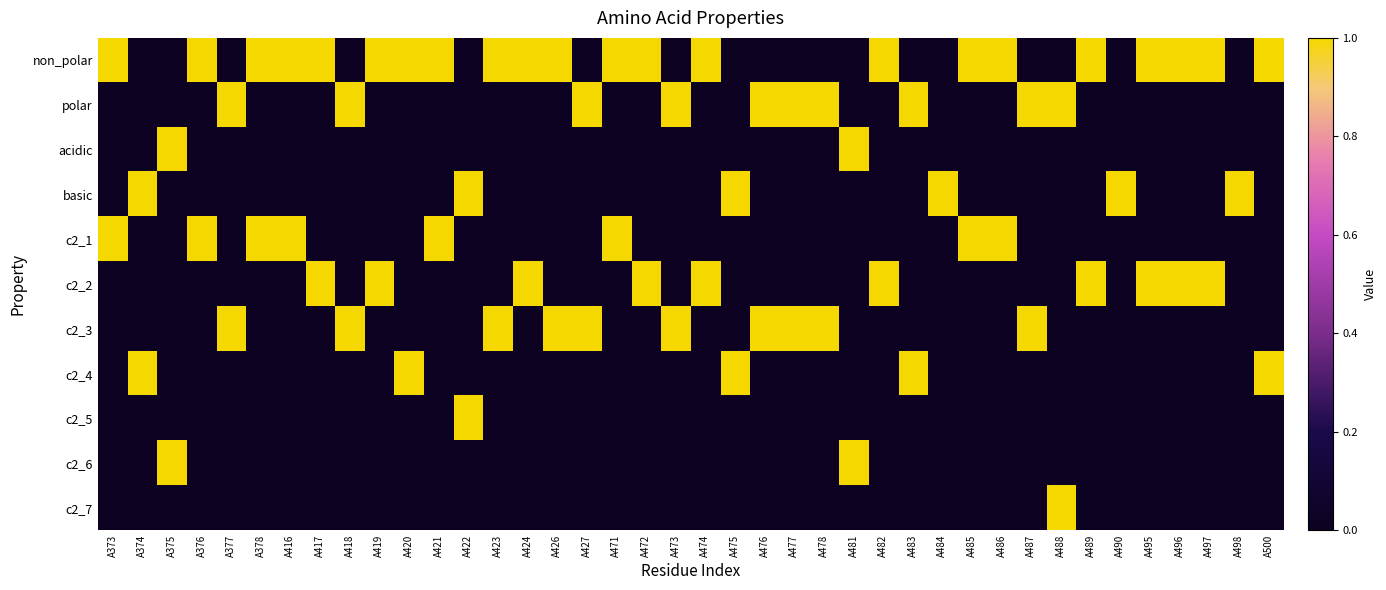

At A373, list the series in order from largest to smallest.

non_polar, c2_1, polar, acidic, basic, c2_2, c2_3, c2_4, c2_5, c2_6, c2_7